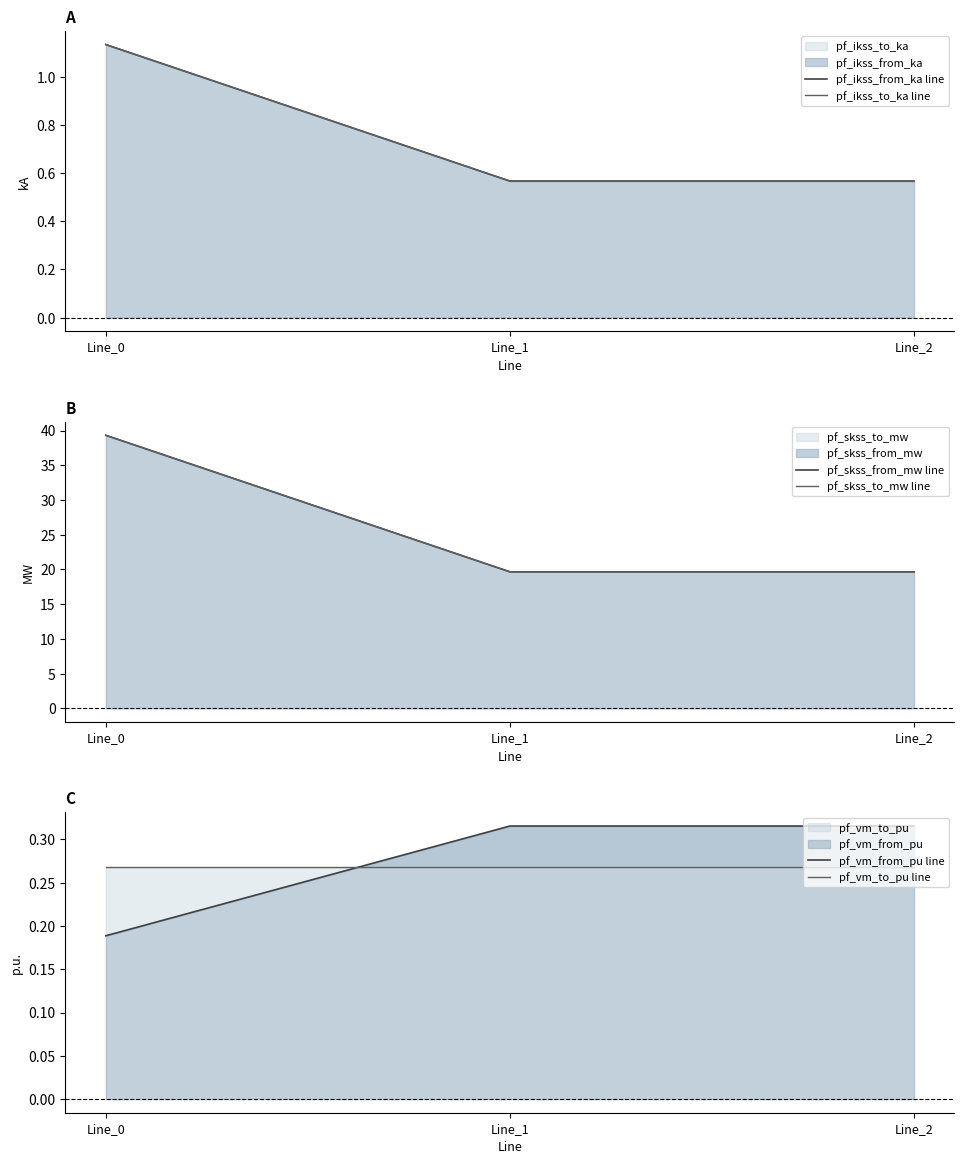

What is the value of the pf_ikss_from_ka line point at the 3rd from the left?

0.6